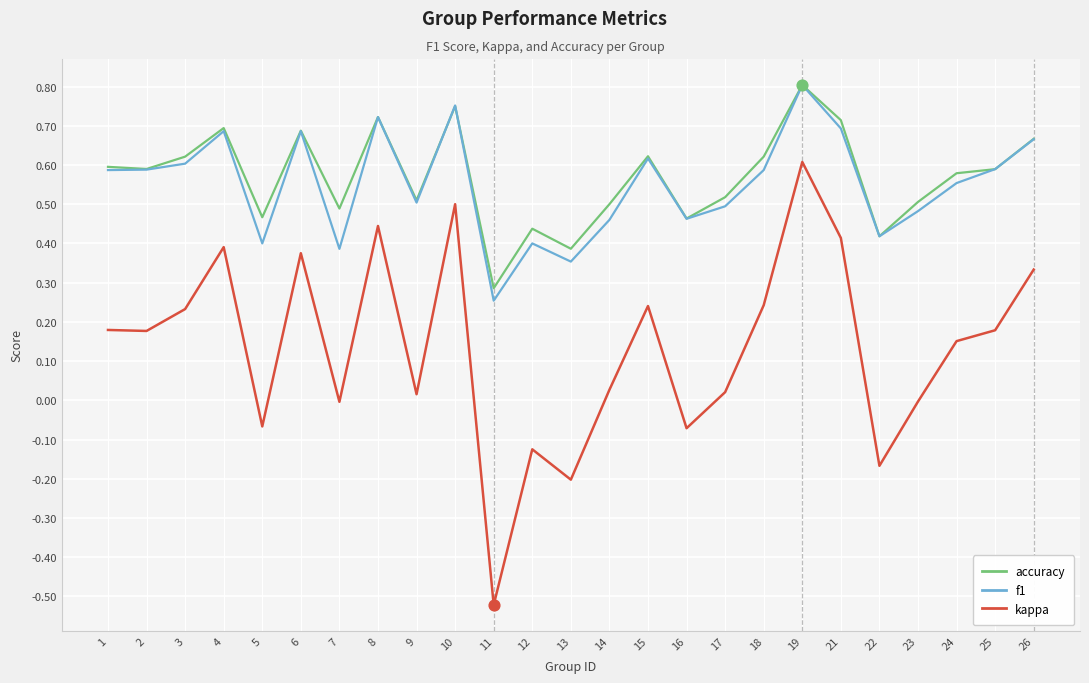

At how many categories does at least one series exceed 0?

25